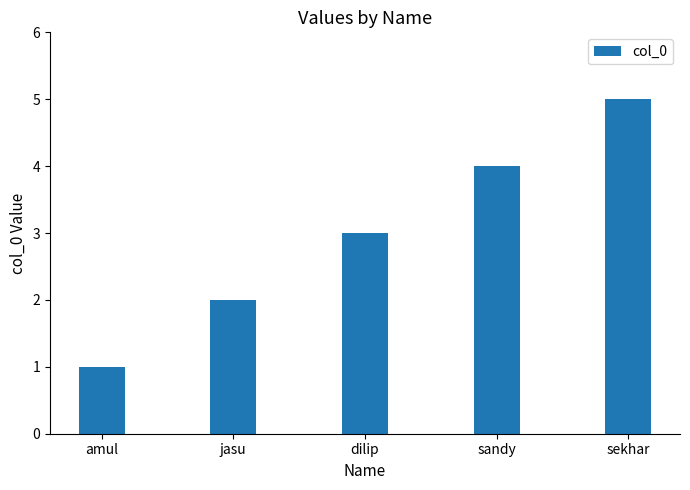

At which category does the chart reach its peak across all series?

sekhar